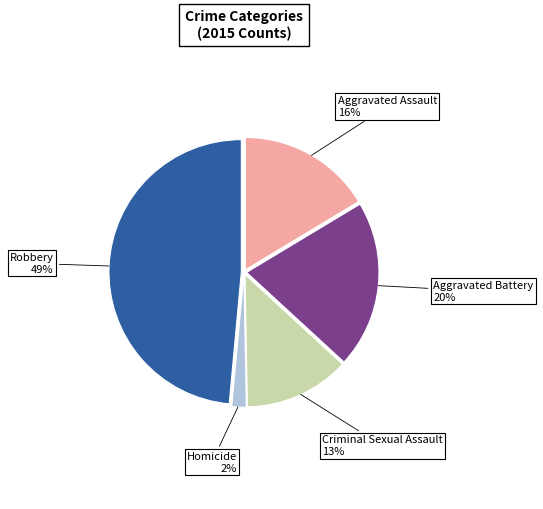

Is it true that Aggravated Battery is 10% of the pie?

False